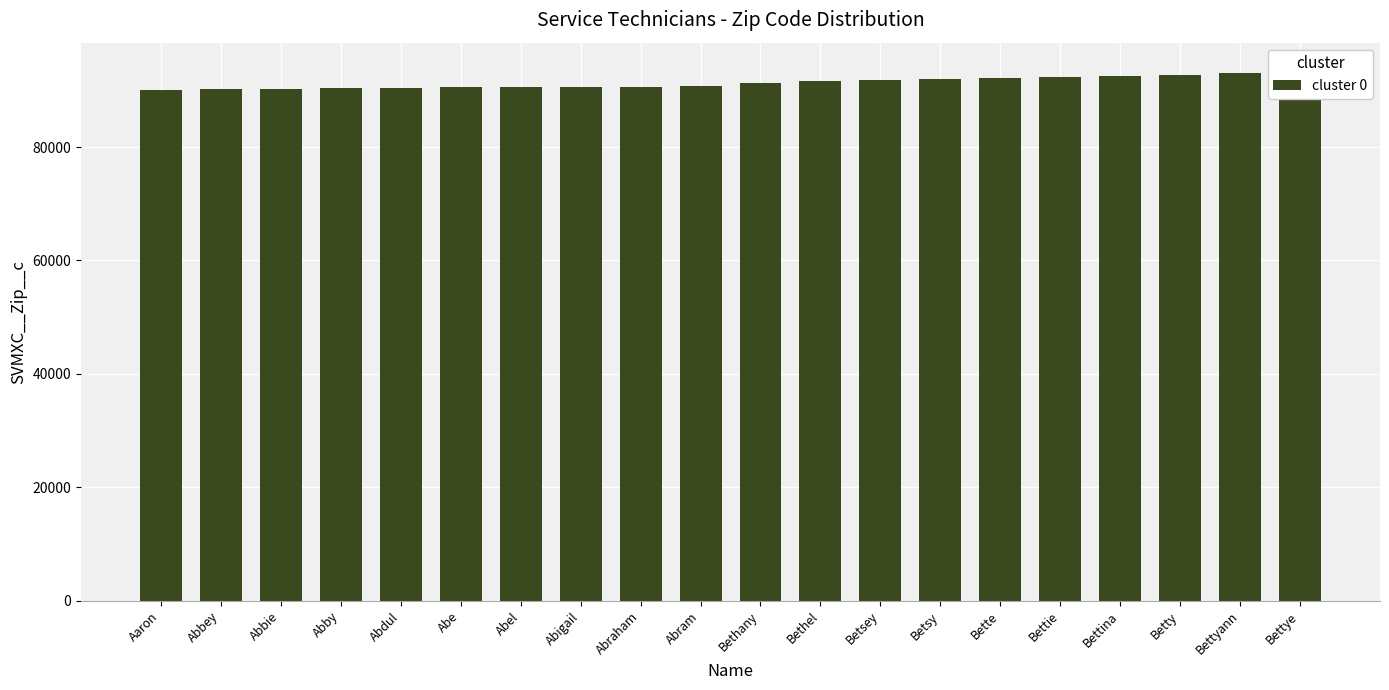

Rank the categories by value from highest to lowest.

Bettye, Bettyann, Betty, Bettina, Bettie, Bette, Betsy, Betsey, Bethel, Bethany, Abram, Abraham, Abigail, Abel, Abe, Abdul, Abby, Abbie, Abbey, Aaron